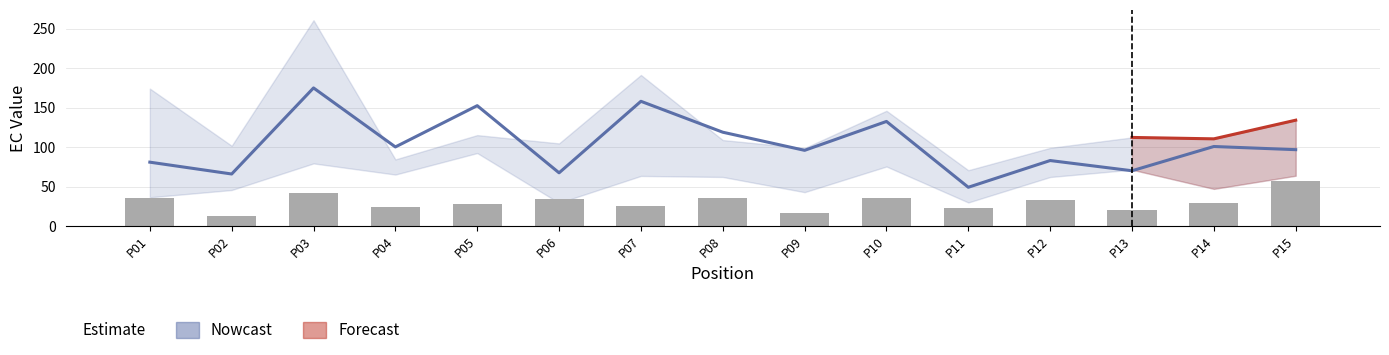

What is the smallest value displayed?

12.4